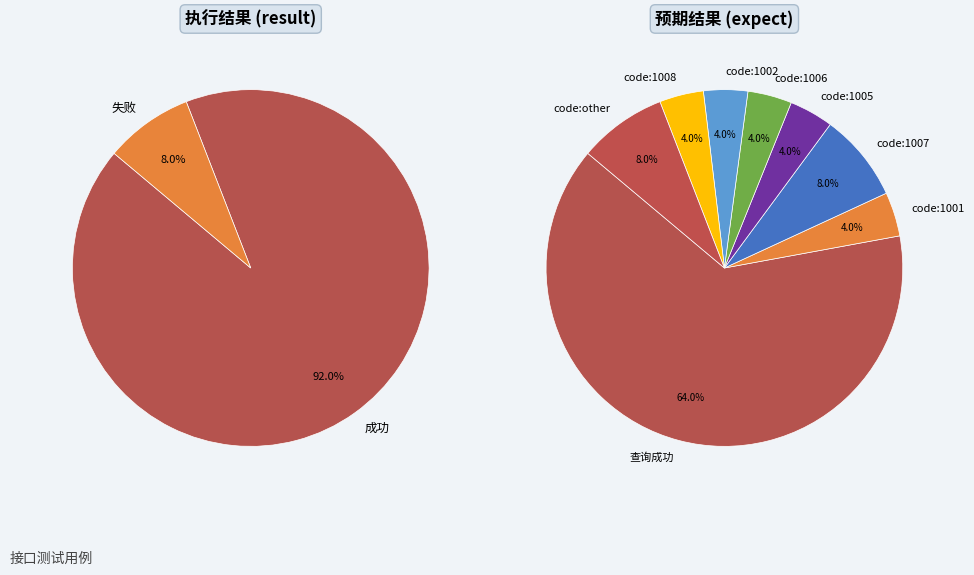

Which category has the smallest portion of the pie?

失败